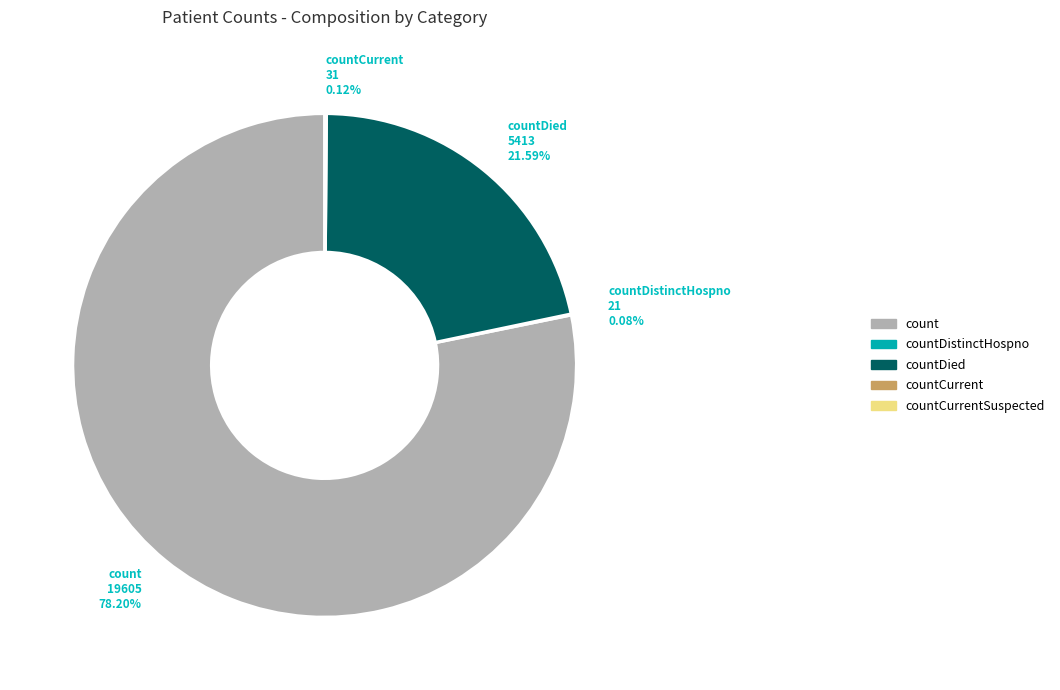

To the nearest percent, what is the average slice percentage?

25%